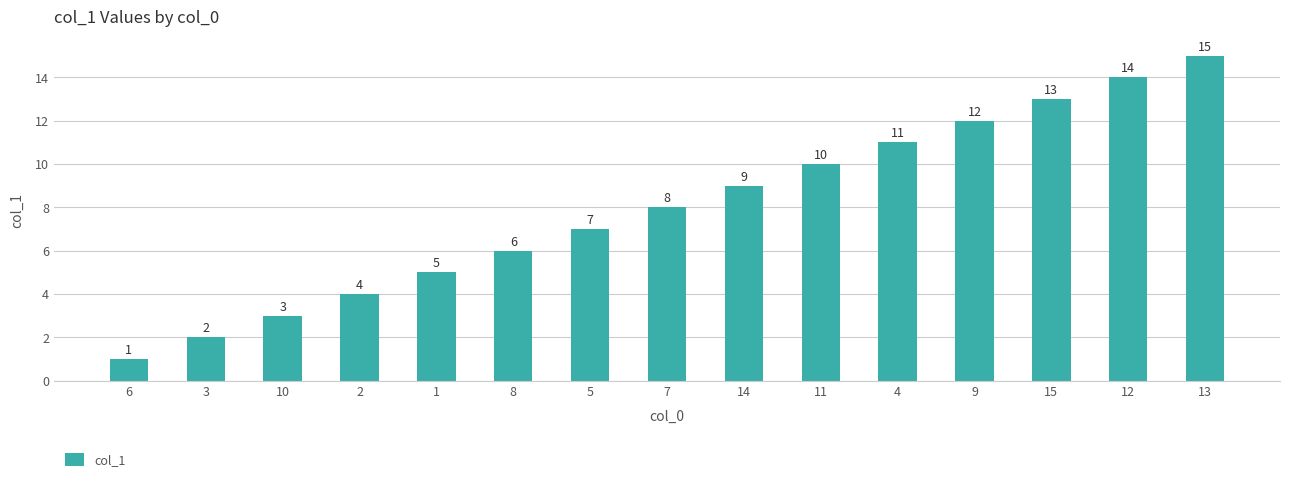

What is the greatest value displayed?

15